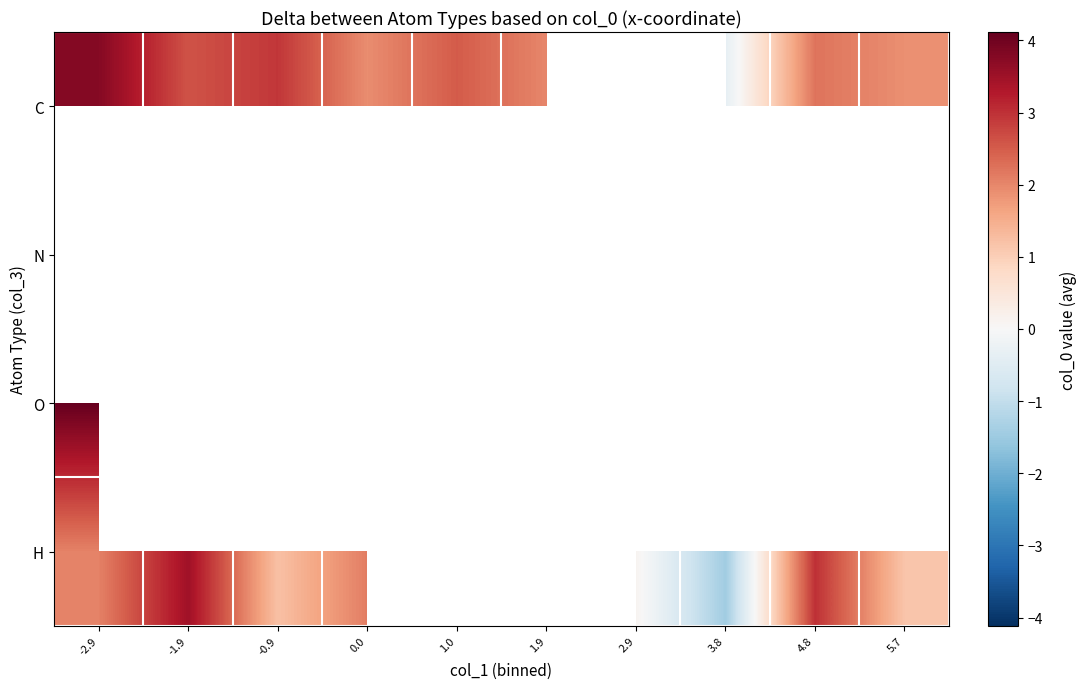

Which category has the highest value across all series?

-2.9